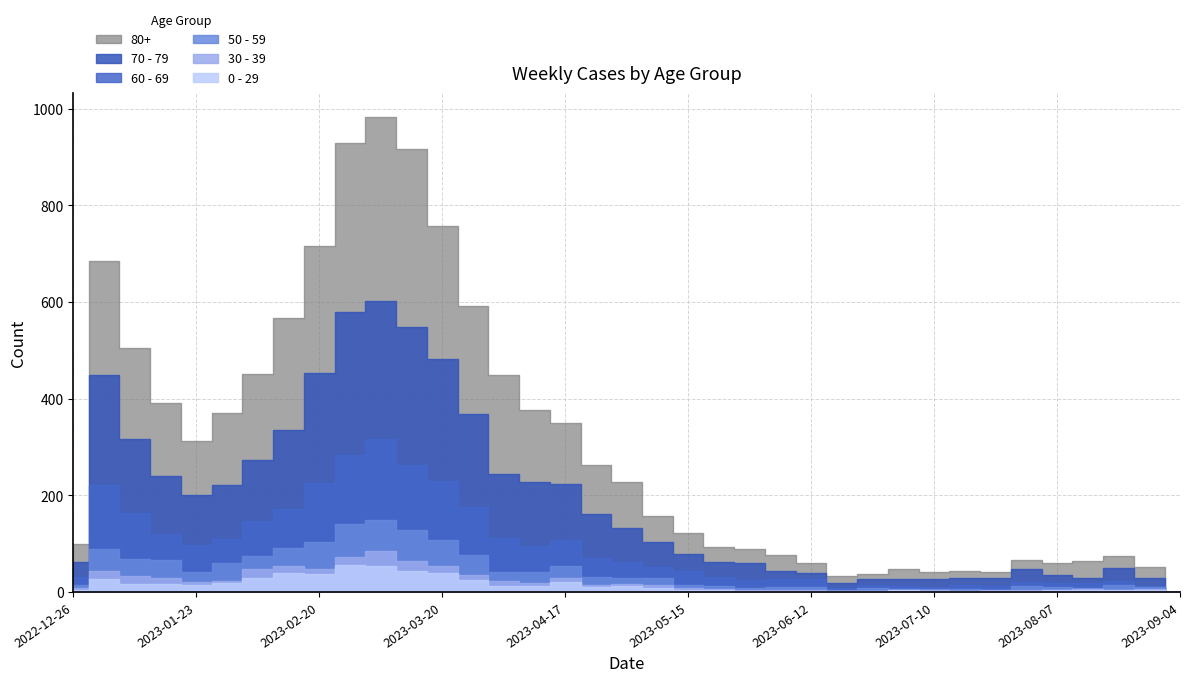

Reading left to right, transcribe all the data shown in this chart.

80+: 2022-12-26=38	2023-01-02=238	2023-01-09=189	2023-01-16=150	2023-01-23=111	2023-01-30=149	2023-02-06=179	2023-02-13=230	2023-02-20=263	2023-02-27=350	2023-03-06=381	2023-03-13=368	2023-03-20=275	2023-03-27=223	2023-04-03=204	2023-04-10=149	2023-04-17=126	2023-04-24=101	2023-05-01=95	2023-05-08=54	2023-05-15=44	2023-05-22=32	2023-05-29=29	2023-06-05=33	2023-06-12=20	2023-06-19=16	2023-06-26=11	2023-07-03=22	2023-07-10=16	2023-07-17=15	2023-07-24=13	2023-07-31=20	2023-08-07=23	2023-08-14=36	2023-08-21=25	2023-08-28=22	2023-09-04=0
70 - 79: 2022-12-26=32	2023-01-02=226	2023-01-09=153	2023-01-16=121	2023-01-23=104	2023-01-30=112	2023-02-06=127	2023-02-13=165	2023-02-20=227	2023-02-27=295	2023-03-06=287	2023-03-13=286	2023-03-20=253	2023-03-27=193	2023-04-03=133	2023-04-10=133	2023-04-17=117	2023-04-24=90	2023-05-01=71	2023-05-08=51	2023-05-15=35	2023-05-22=32	2023-05-29=35	2023-06-05=17	2023-06-12=13	2023-06-19=10	2023-06-26=11	2023-07-03=14	2023-07-10=15	2023-07-17=14	2023-07-24=16	2023-07-31=26	2023-08-07=17	2023-08-14=11	2023-08-21=26	2023-08-28=16	2023-09-04=0
60 - 69: 2022-12-26=16	2023-01-02=134	2023-01-09=94	2023-01-16=54	2023-01-23=55	2023-01-30=51	2023-02-06=72	2023-02-13=80	2023-02-20=123	2023-02-27=143	2023-03-06=167	2023-03-13=133	2023-03-20=122	2023-03-27=99	2023-04-03=69	2023-04-10=54	2023-04-17=54	2023-04-24=41	2023-05-01=33	2023-05-08=23	2023-05-15=29	2023-05-22=18	2023-05-29=15	2023-06-05=17	2023-06-12=17	2023-06-19=4	2023-06-26=7	2023-07-03=6	2023-07-10=4	2023-07-17=8	2023-07-24=7	2023-07-31=8	2023-08-07=9	2023-08-14=9	2023-08-21=9	2023-08-28=3	2023-09-04=0
50 - 59: 2022-12-26=5	2023-01-02=44	2023-01-09=37	2023-01-16=38	2023-01-23=21	2023-01-30=37	2023-02-06=26	2023-02-13=38	2023-02-20=55	2023-02-27=68	2023-03-06=65	2023-03-13=65	2023-03-20=55	2023-03-27=41	2023-04-03=20	2023-04-10=23	2023-04-17=25	2023-04-24=16	2023-05-01=11	2023-05-08=15	2023-05-15=7	2023-05-22=6	2023-05-29=5	2023-06-05=6	2023-06-12=6	2023-06-19=2	2023-06-26=6	2023-07-03=3	2023-07-10=3	2023-07-17=4	2023-07-24=2	2023-07-31=8	2023-08-07=5	2023-08-14=3	2023-08-21=9	2023-08-28=4	2023-09-04=0
30 - 39: 2022-12-26=5	2023-01-02=18	2023-01-09=15	2023-01-16=11	2023-01-23=6	2023-01-30=4	2023-02-06=20	2023-02-13=14	2023-02-20=10	2023-02-27=18	2023-03-06=30	2023-03-13=20	2023-03-20=13	2023-03-27=12	2023-04-03=9	2023-04-10=5	2023-04-17=8	2023-04-24=3	2023-05-01=4	2023-05-08=6	2023-05-15=4	2023-05-22=3	2023-05-29=2	2023-06-05=3	2023-06-12=2	2023-06-19=1	2023-06-26=1	2023-07-03=0	2023-07-10=2	2023-07-17=0	2023-07-24=1	2023-07-31=3	2023-08-07=1	2023-08-14=2	2023-08-21=2	2023-08-28=1	2023-09-04=0
0 - 29: 2022-12-26=4	2023-01-02=26	2023-01-09=17	2023-01-16=17	2023-01-23=15	2023-01-30=18	2023-02-06=28	2023-02-13=39	2023-02-20=38	2023-02-27=55	2023-03-06=54	2023-03-13=44	2023-03-20=40	2023-03-27=24	2023-04-03=13	2023-04-10=13	2023-04-17=20	2023-04-24=11	2023-05-01=13	2023-05-08=8	2023-05-15=4	2023-05-22=3	2023-05-29=2	2023-06-05=1	2023-06-12=2	2023-06-19=1	2023-06-26=1	2023-07-03=3	2023-07-10=2	2023-07-17=2	2023-07-24=2	2023-07-31=2	2023-08-07=4	2023-08-14=4	2023-08-21=3	2023-08-28=5	2023-09-04=0